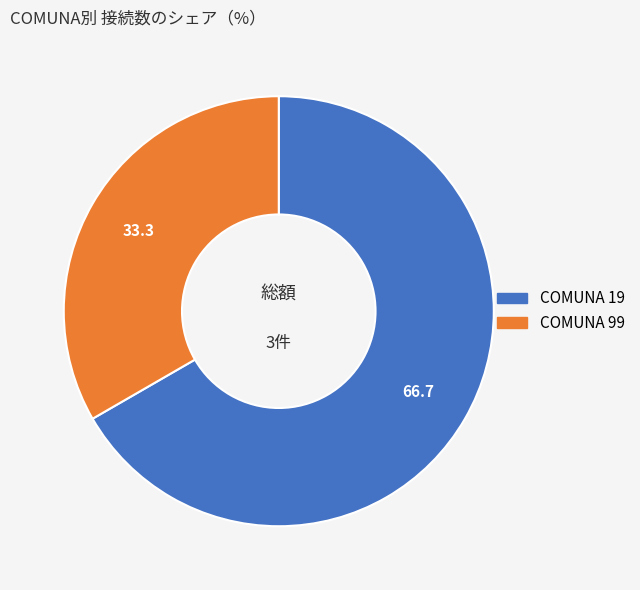

Is there a majority slice in this chart?

Yes